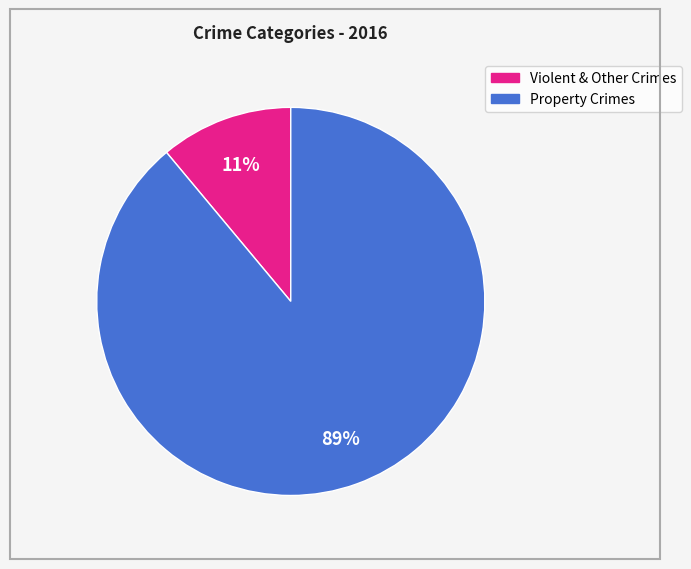

How many slices are in this pie chart?

2